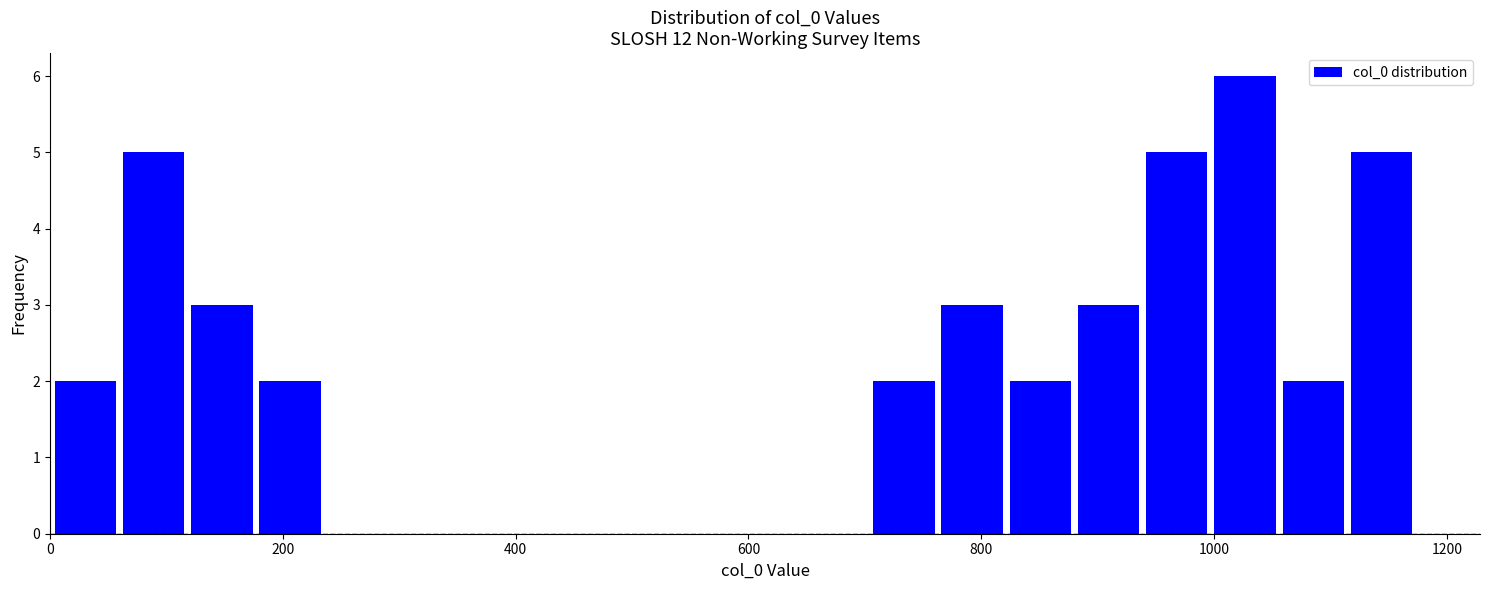

Read against the x-axis, roughly where is the centre of the tallest bar?

1020